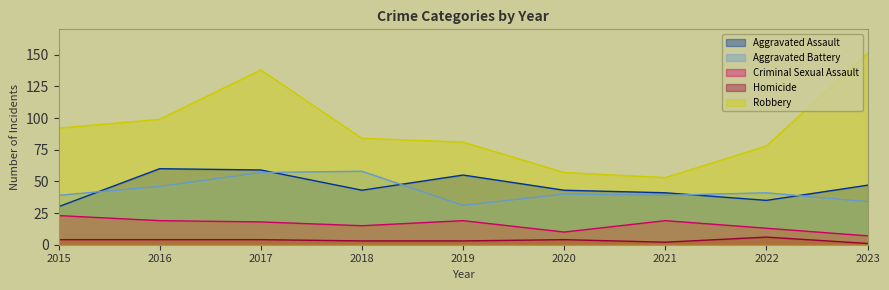

Where is the first local maximum for Homicide?

2020